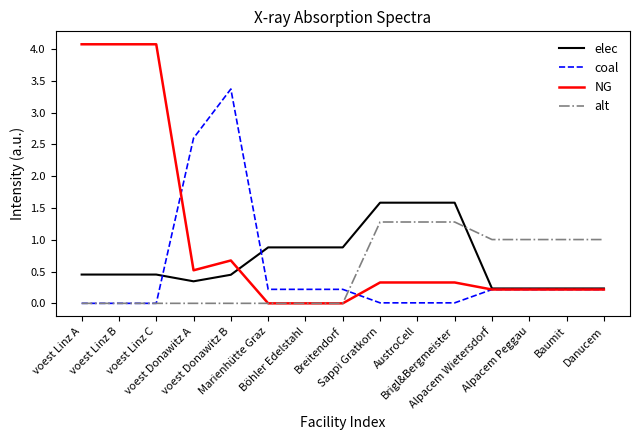

Which series has the widest spread of values?

NG